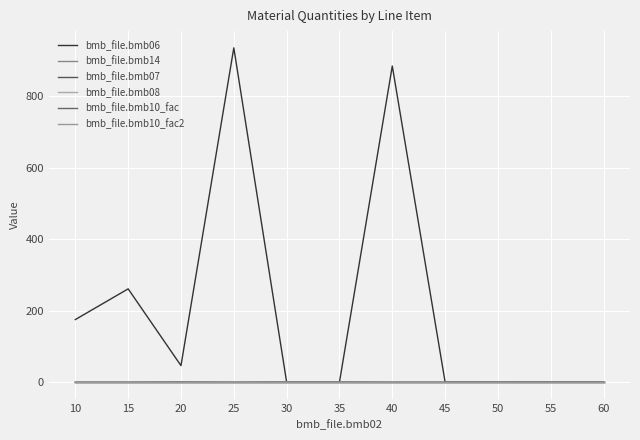

Is this an area chart (filled region under the line)?

No